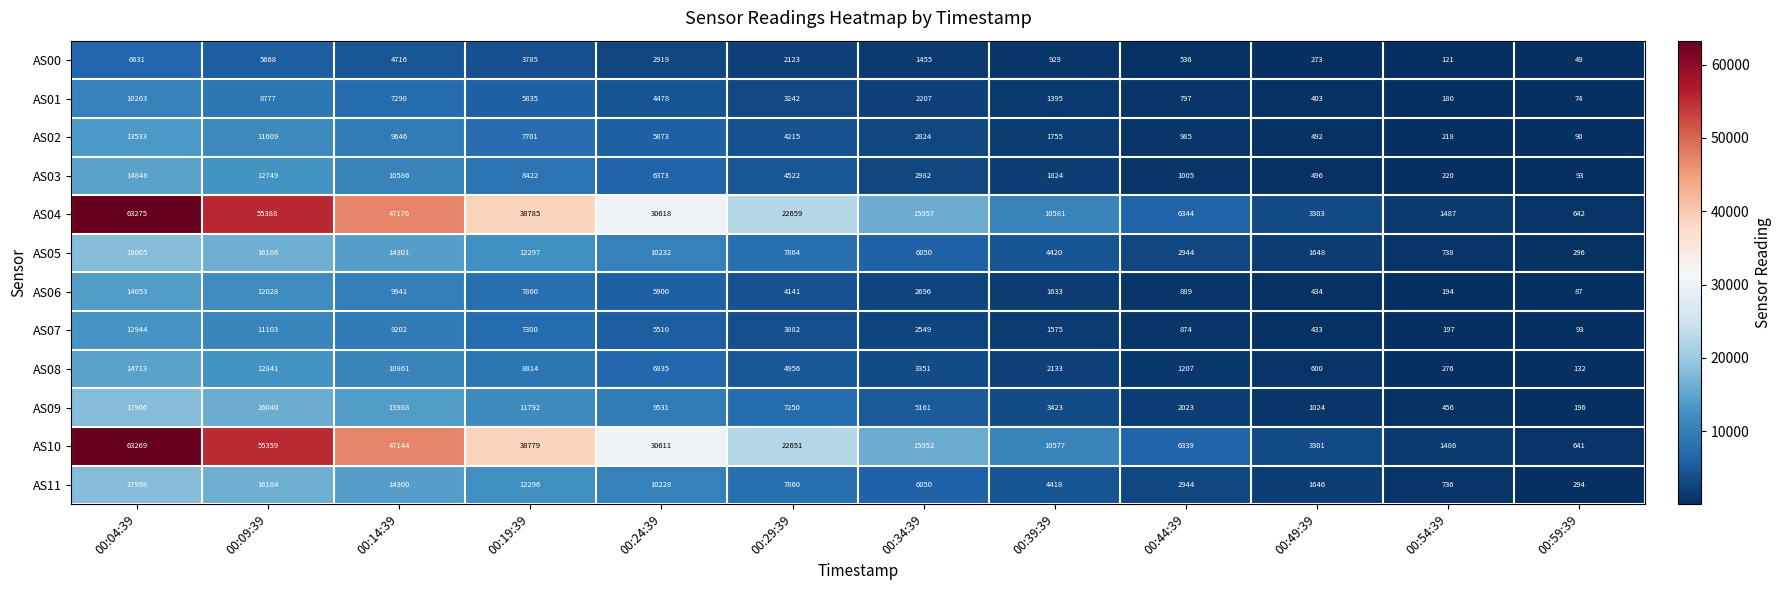

What is the lowest value of the AS01 series?

74